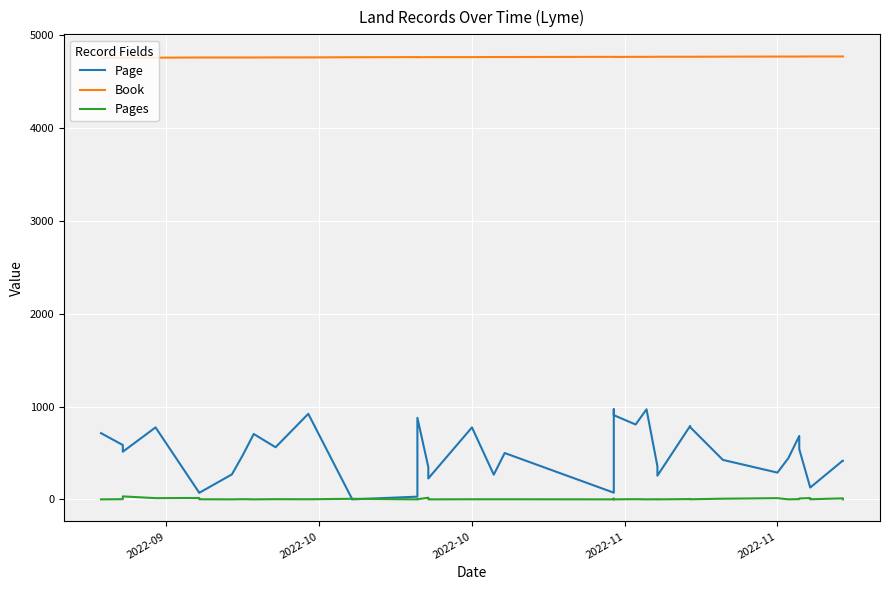

Is the value of Page at 2022-11 greater than the value of Pages at 15?

Yes